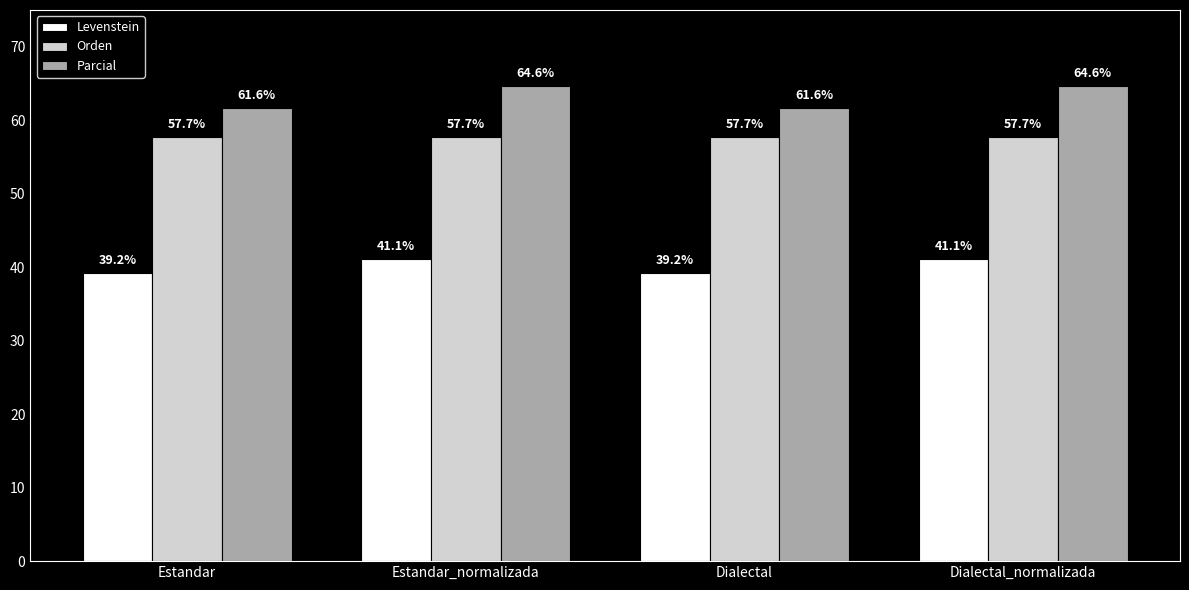

List the series in order of their peak value, lowest first.

Levenstein, Orden, Parcial